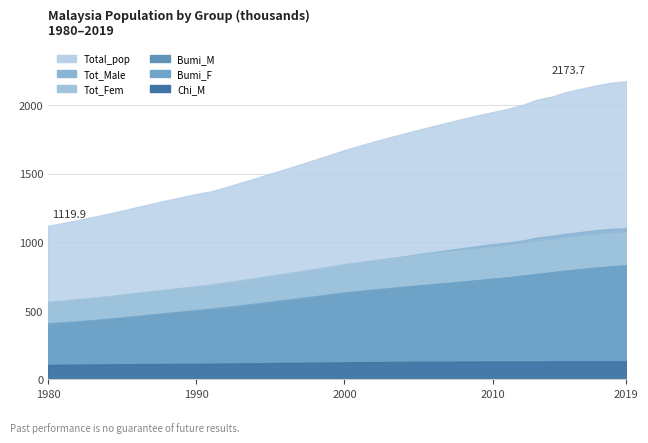

True or false: Bumi_M has a value of 681.1 at 2005.

True